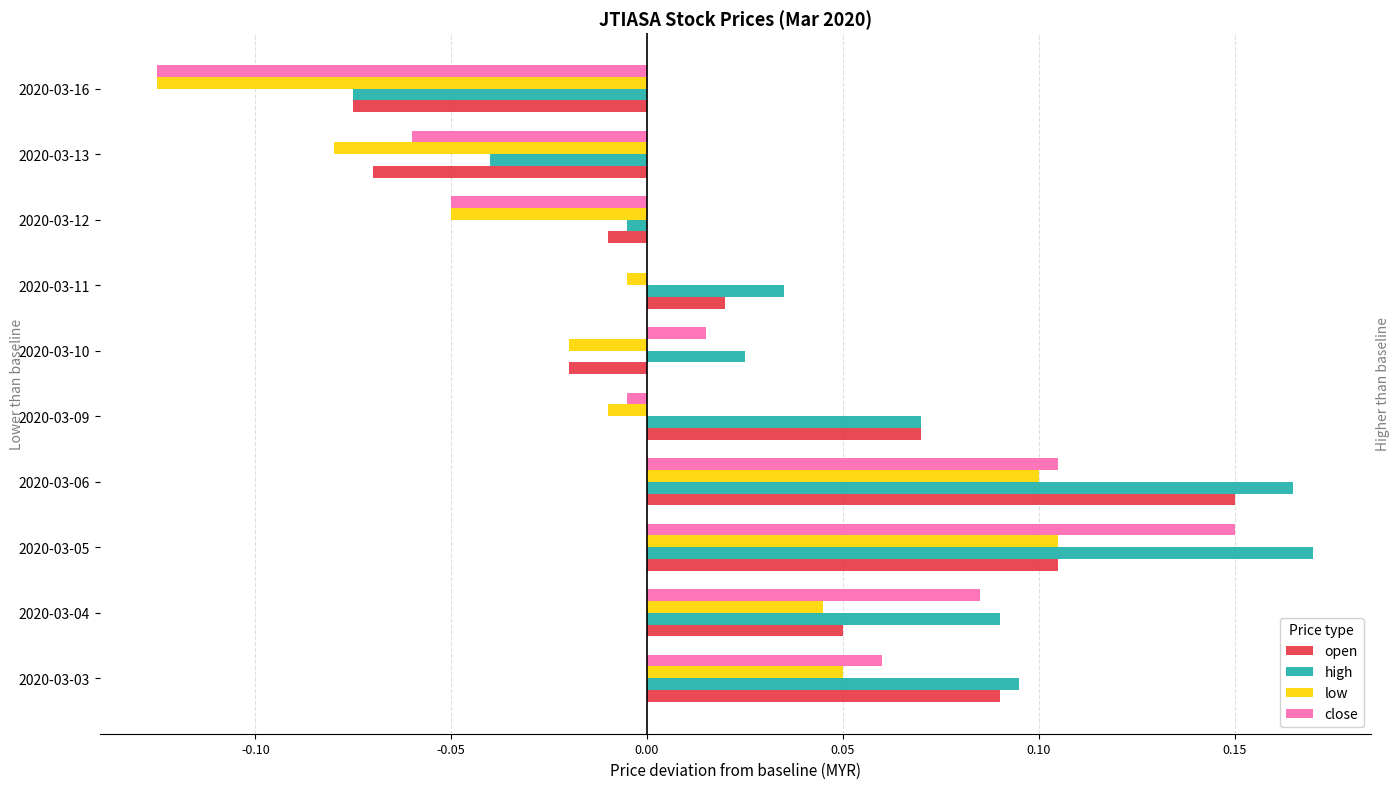

Is the value of high at 2020-03-04 greater than the value of close at 2020-03-05?

No